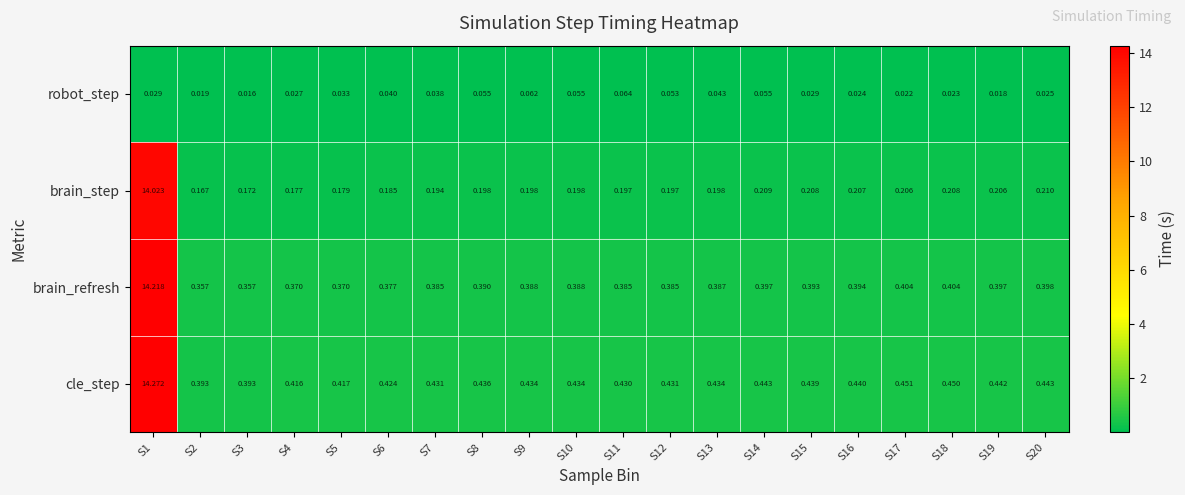

Which series has the widest spread of values?

cle_step